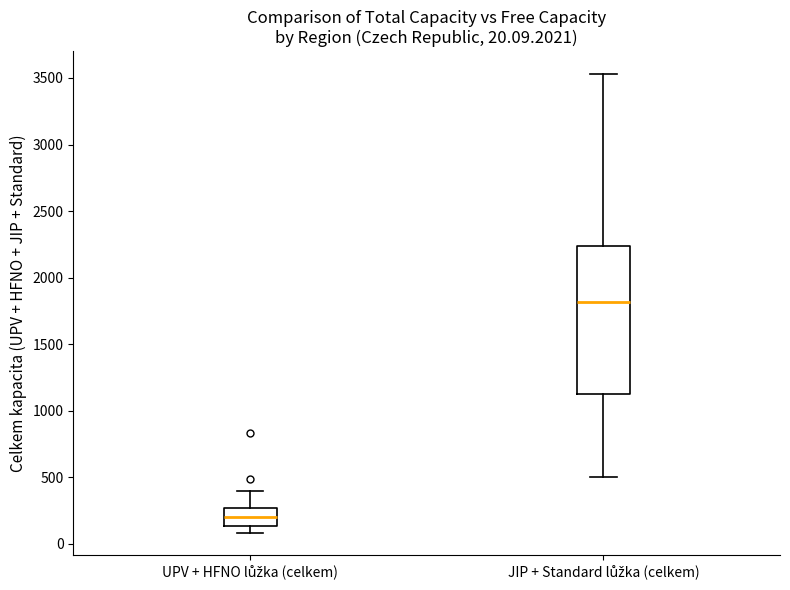

Which box is the tallest, from its lower edge to its upper edge?

JIP + Standard lůžka (celkem)